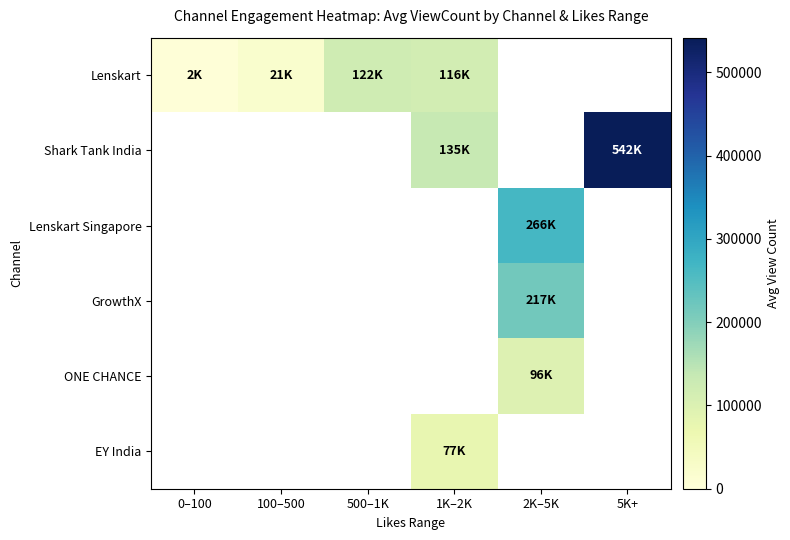

How many positive values does the ONE CHANCE series have?

1